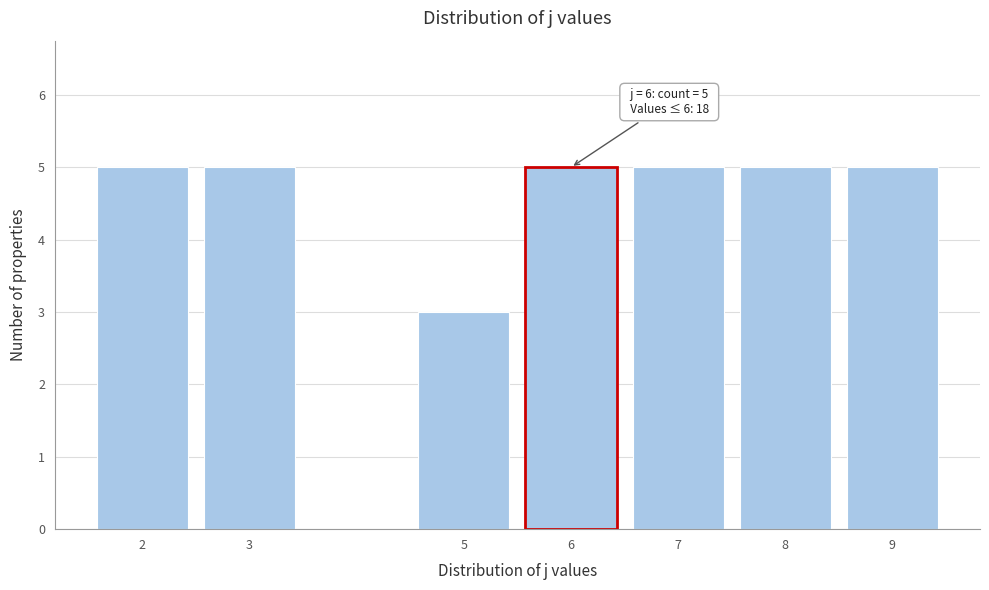

Reading left to right, list all the values displayed in this chart.

5	5	3	5	5	5	5